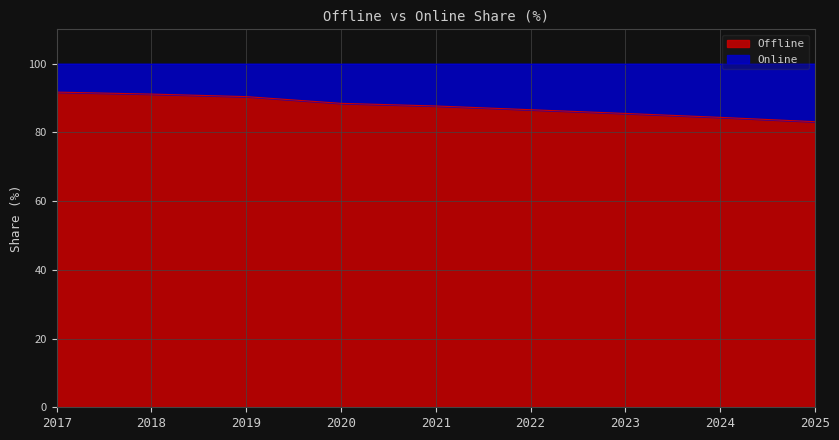

Rank the categories by value from highest to lowest.

2017, 2018, 2019, 2020, 2021, 2022, 2023, 2024, 2025